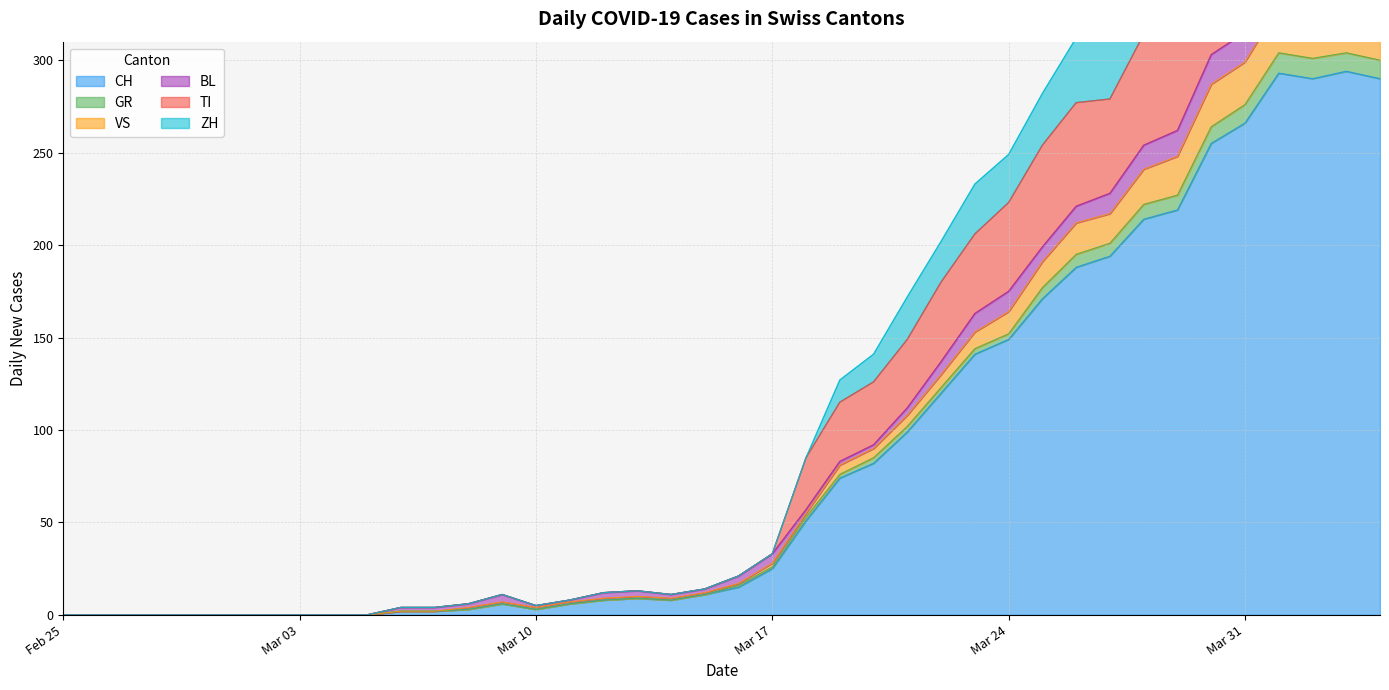

The value of ZH at 2020-02-26 is -158. True or false?

False